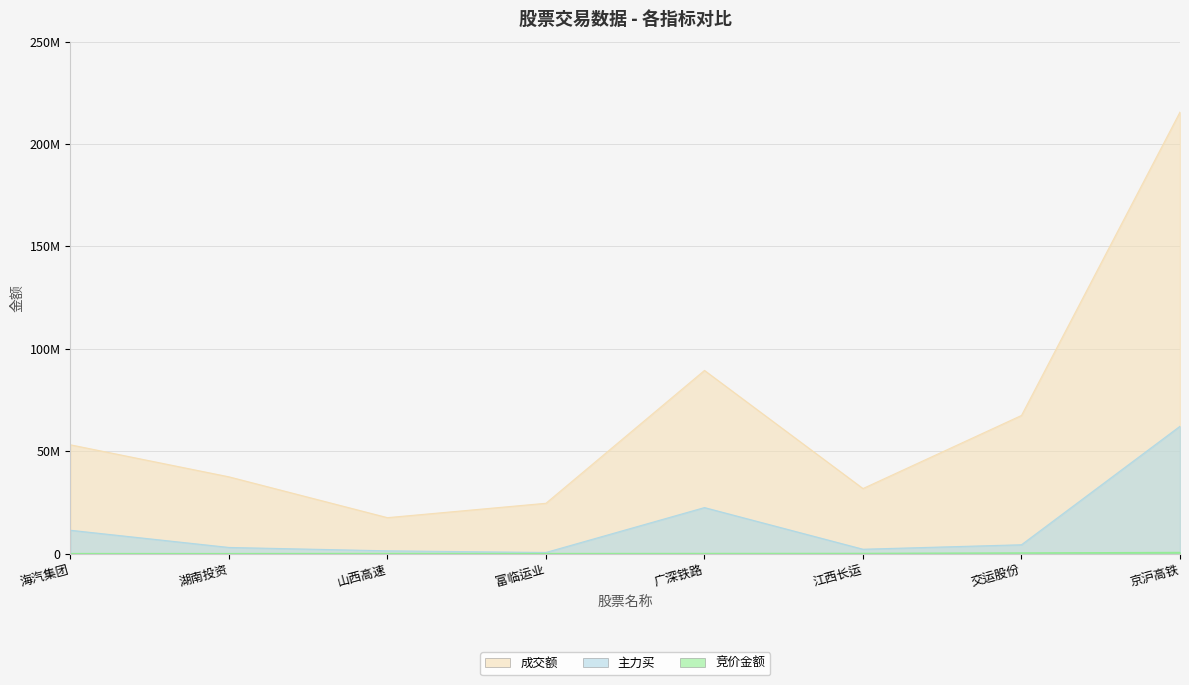

The value of 竞价金额 at 交运股份 is 594094. True or false?

False